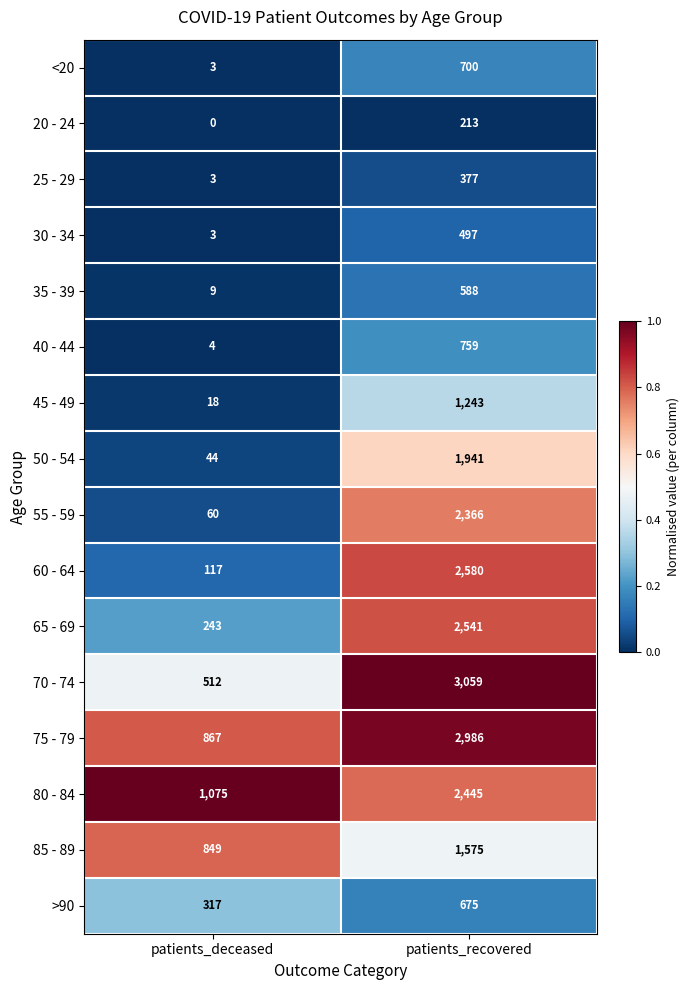

Between patients_deceased and patients_recovered, which series saw the biggest shift?

70 - 74